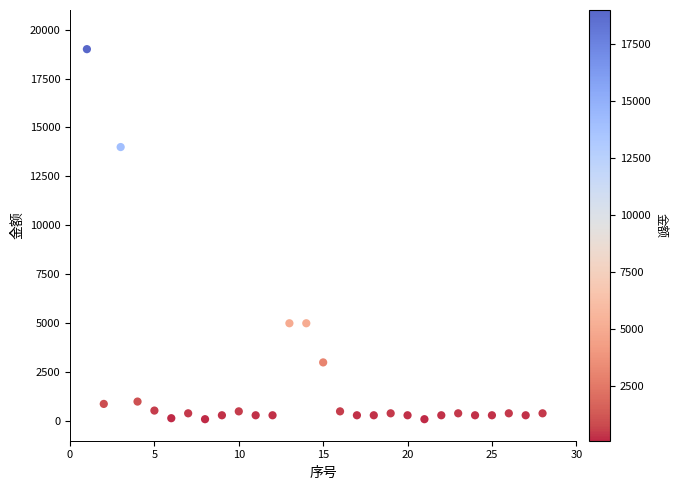

What is the range of X values (max minus min)?

27